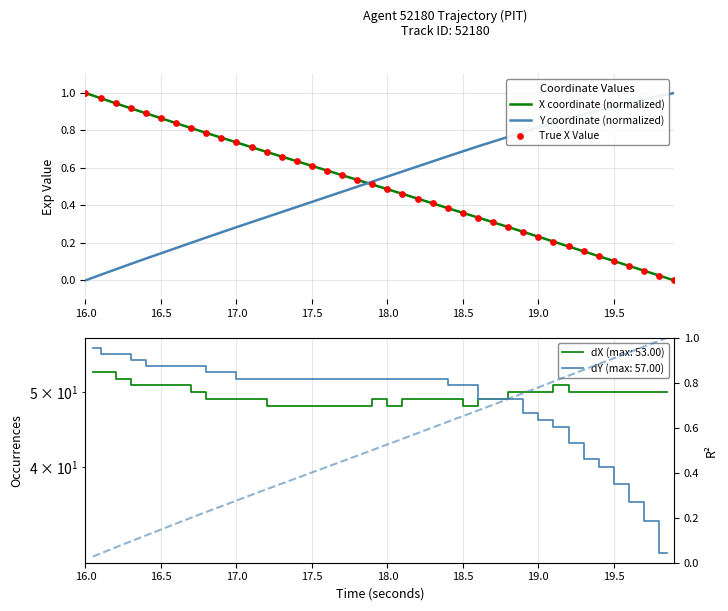

Which series has the largest Y range (max minus min)?

X